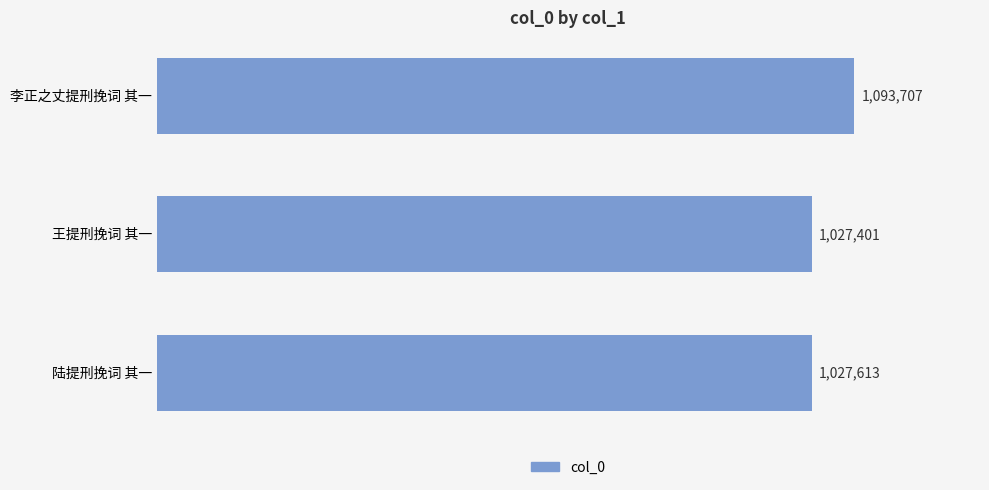

List the labels in order of value, largest first.

李正之丈提刑挽词 其一, 陆提刑挽词 其一, 王提刑挽词 其一